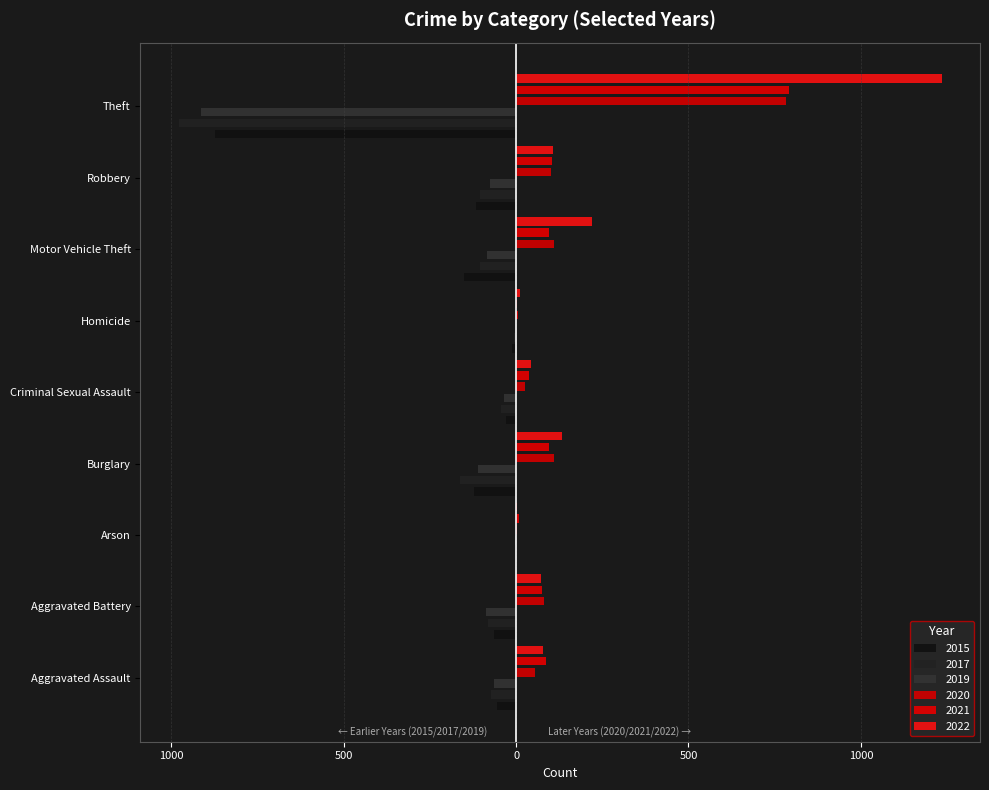

What position from the left is Theft?

9